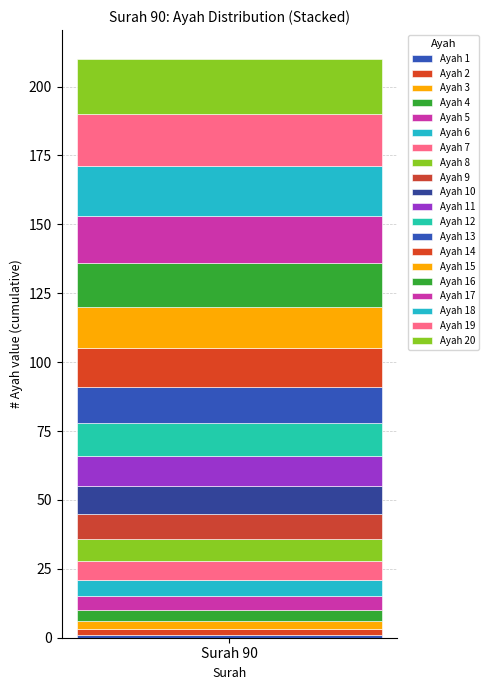

How many bars are there in total?

1